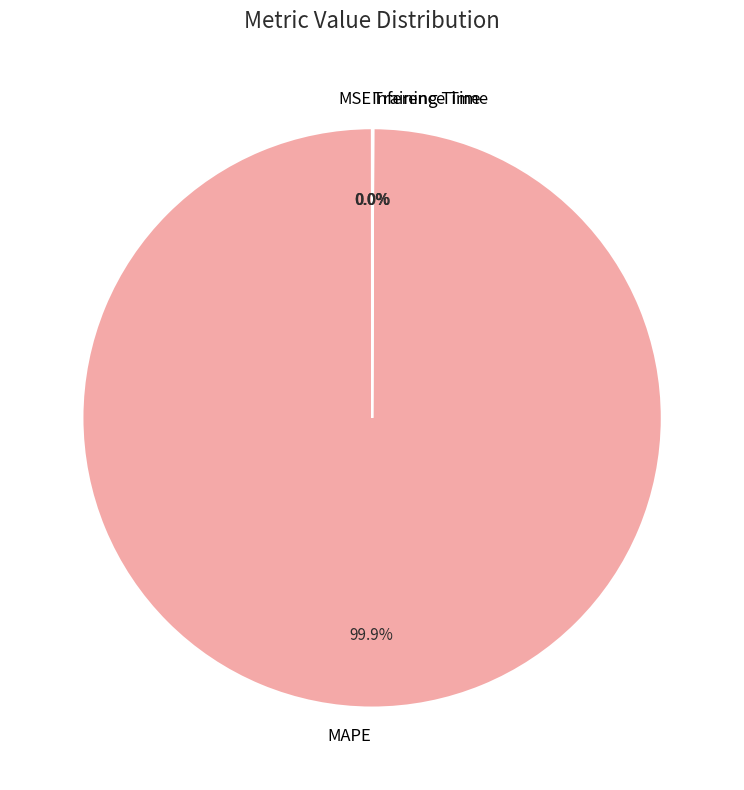

Is there a majority slice in this chart?

Yes